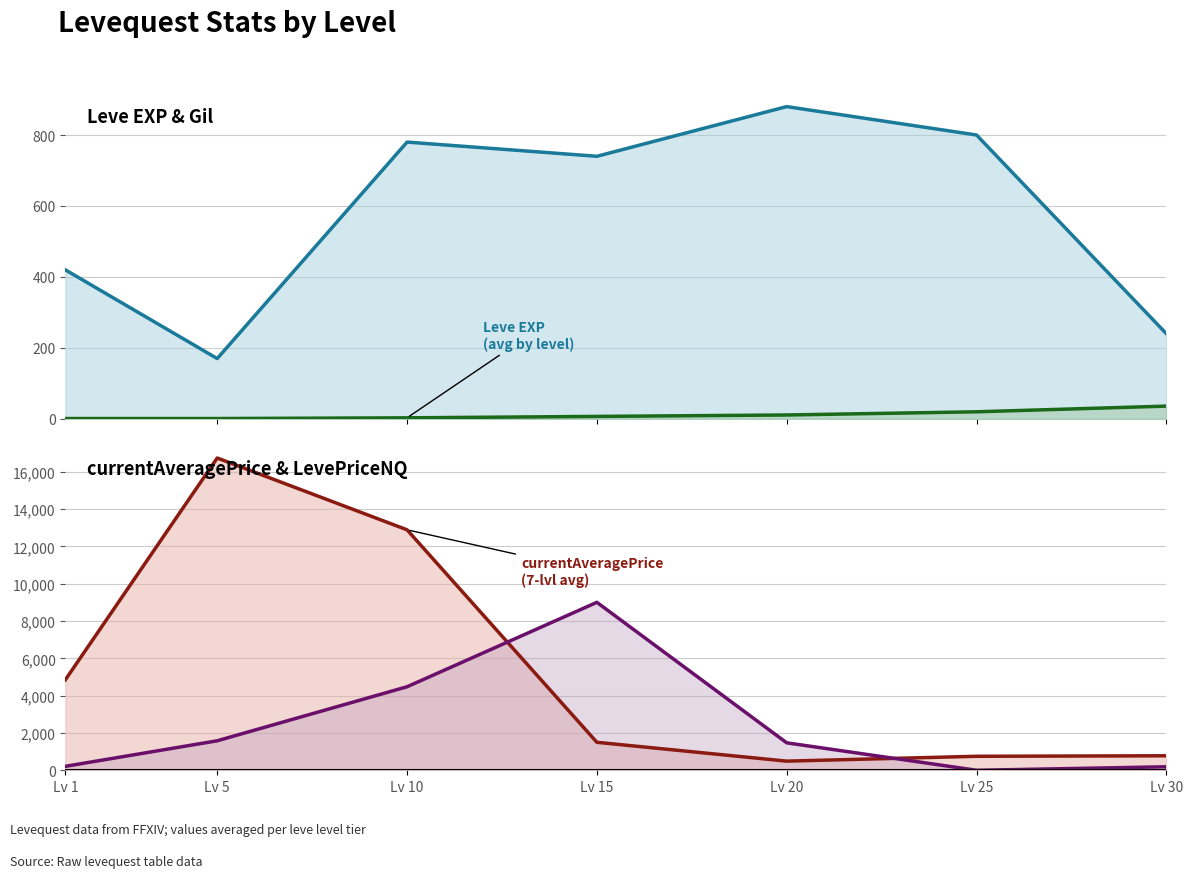

What is the value of the Leve Gil line point at the 2nd from the left?

170.0